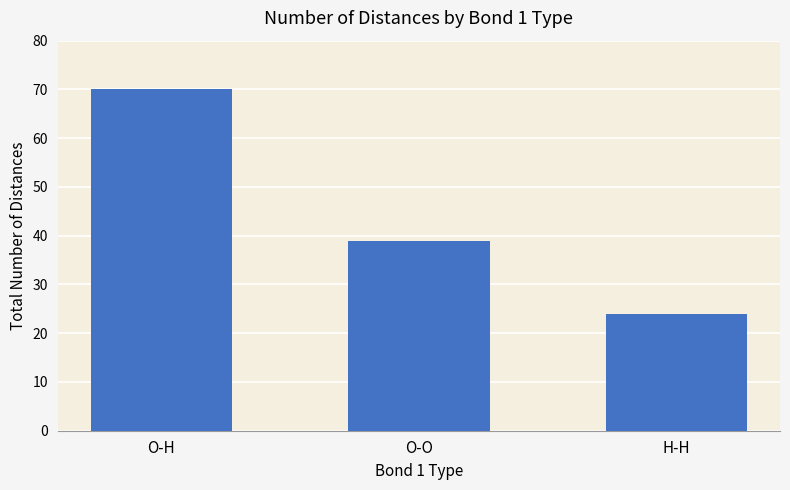

Reading left to right, transcribe all the data shown in this chart.

70	39	24